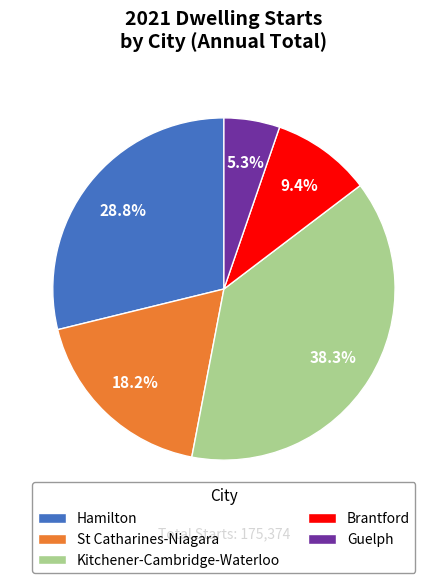

Which slice is the largest?

Kitchener-Cambridge-Waterloo